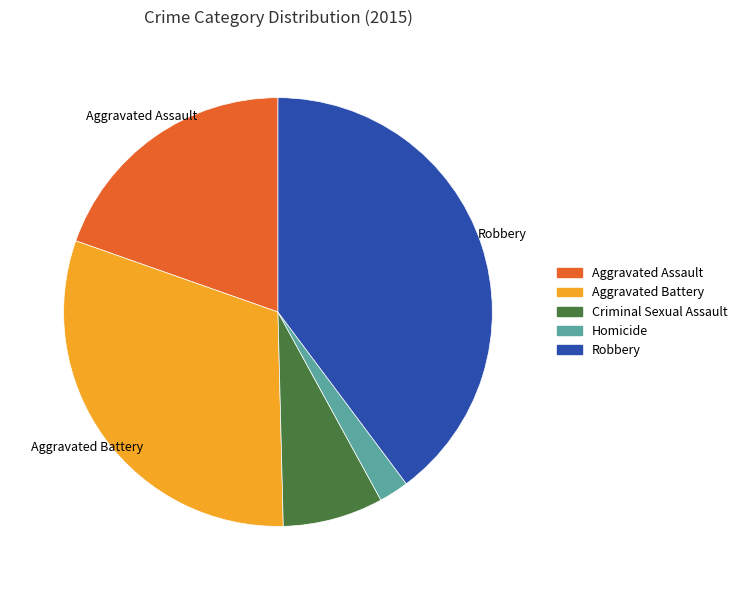

What is the ratio of the value at Robbery to the value at Aggravated Assault?

2.0